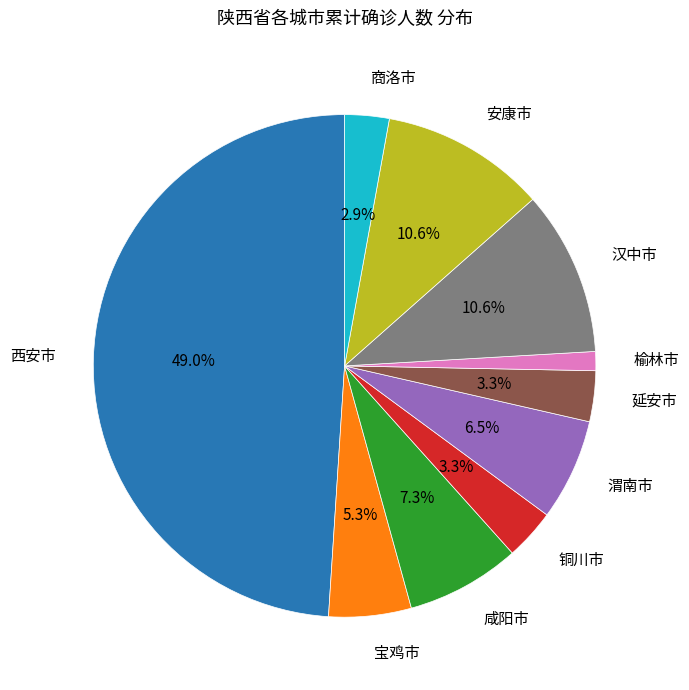

Does any single category account for the majority?

No